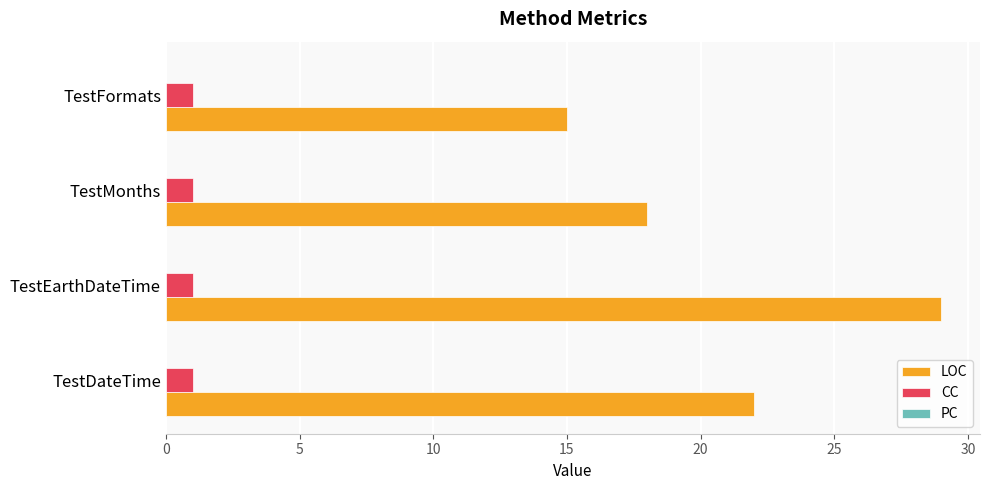

How many data points does each series have?

4